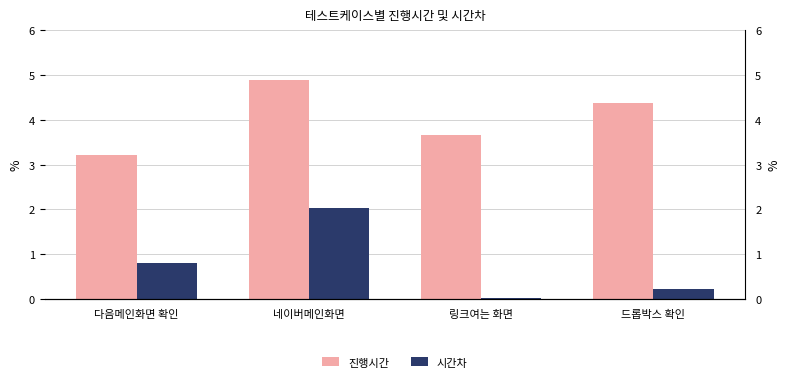

What is the average value of the 진행시간 series?

4.0